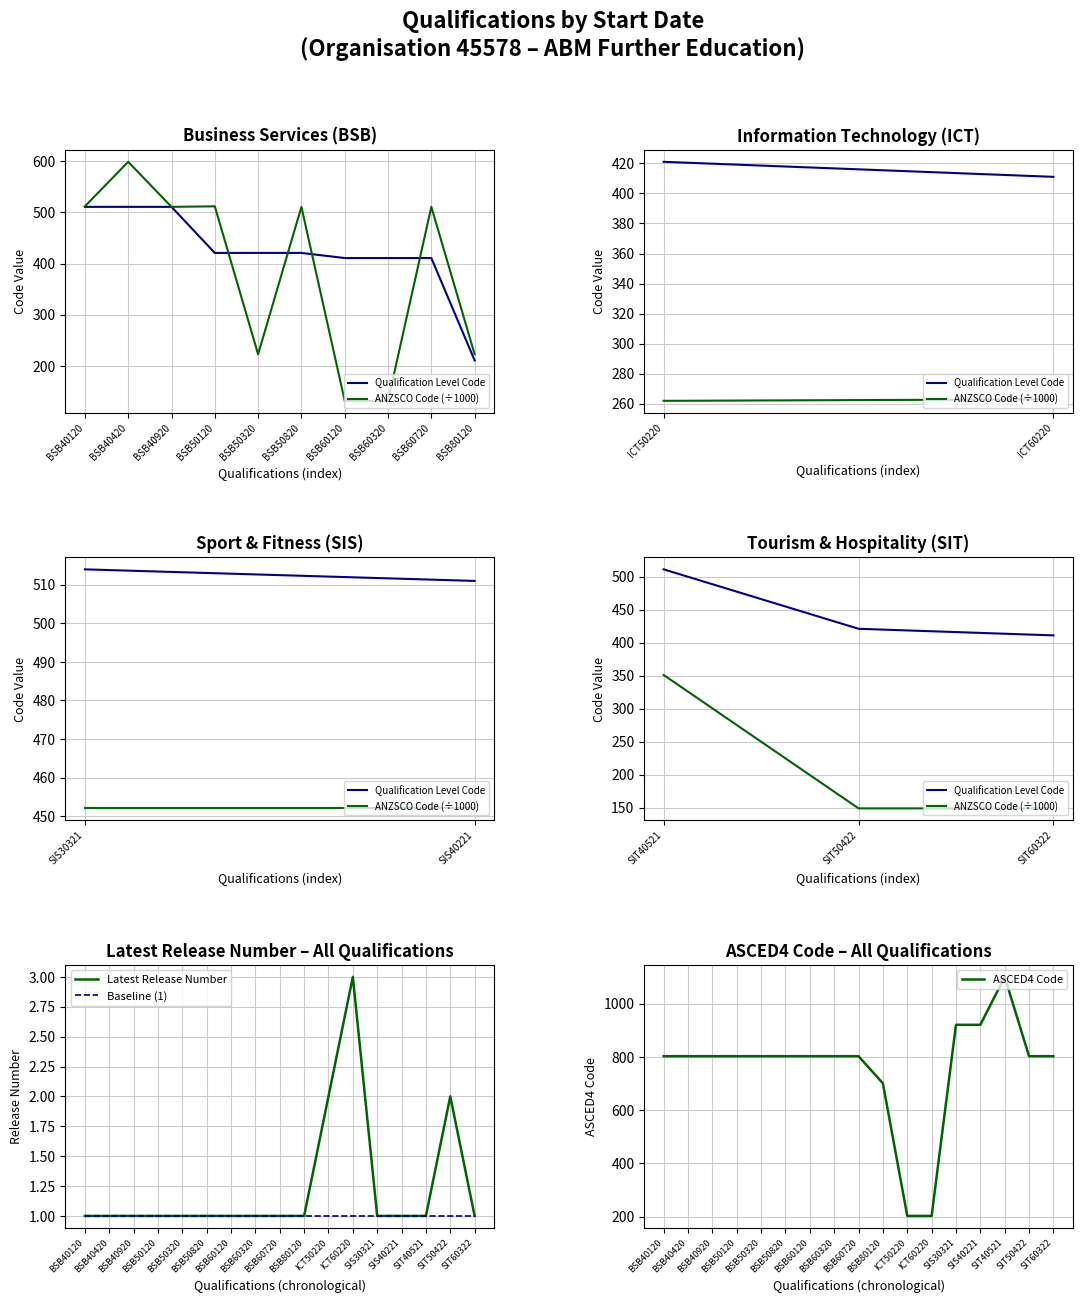

What is the sum of the values at BSB50120 and SIT60322?

2